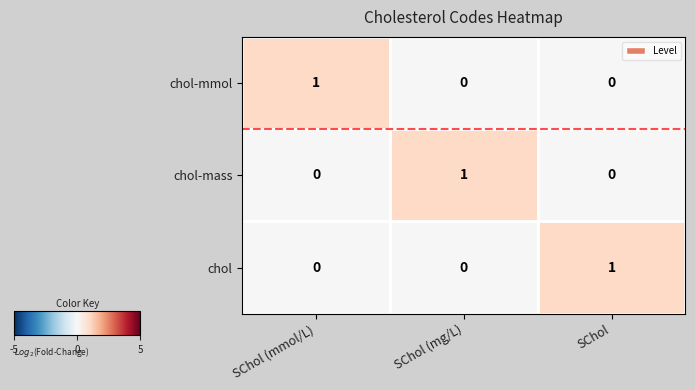

At which label does chol-mmol reach its peak?

SChol (mmol/L)